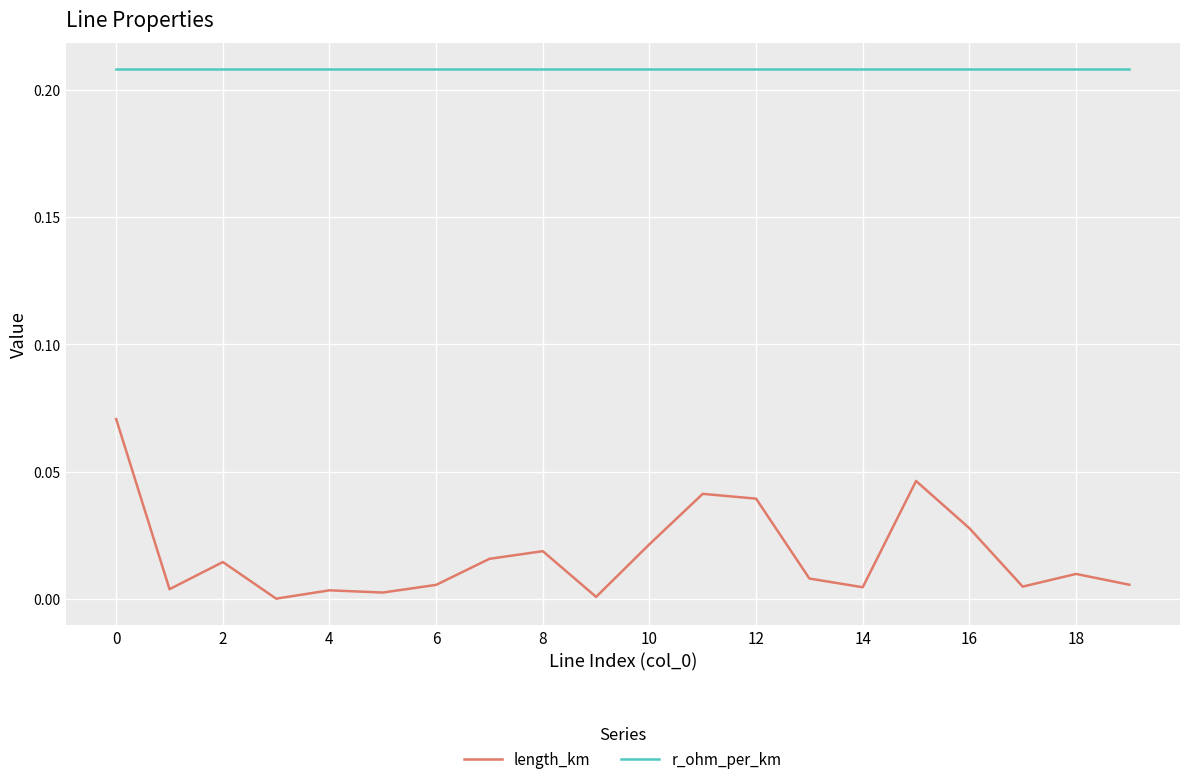

At how many categories does at least one series exceed 0?

20